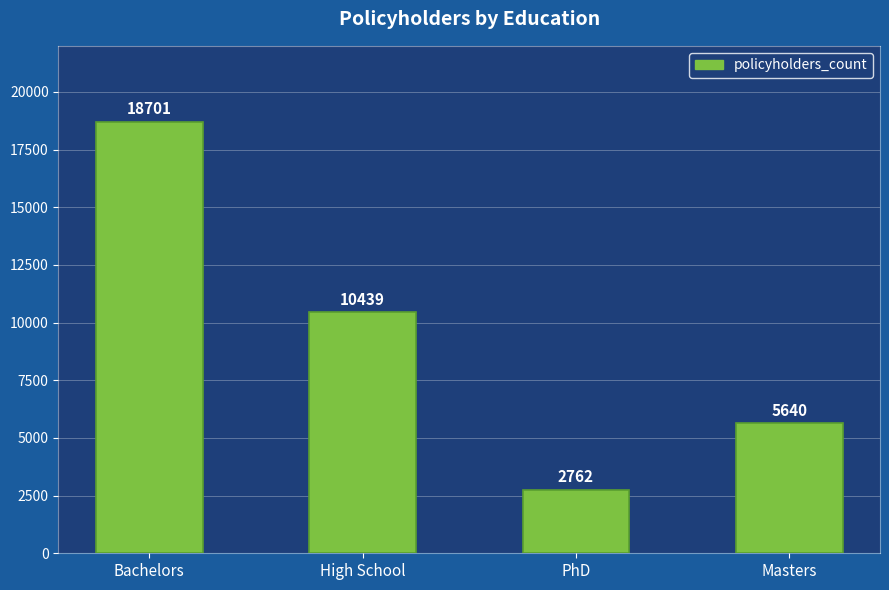

Between Bachelors and High School, which is larger?

Bachelors